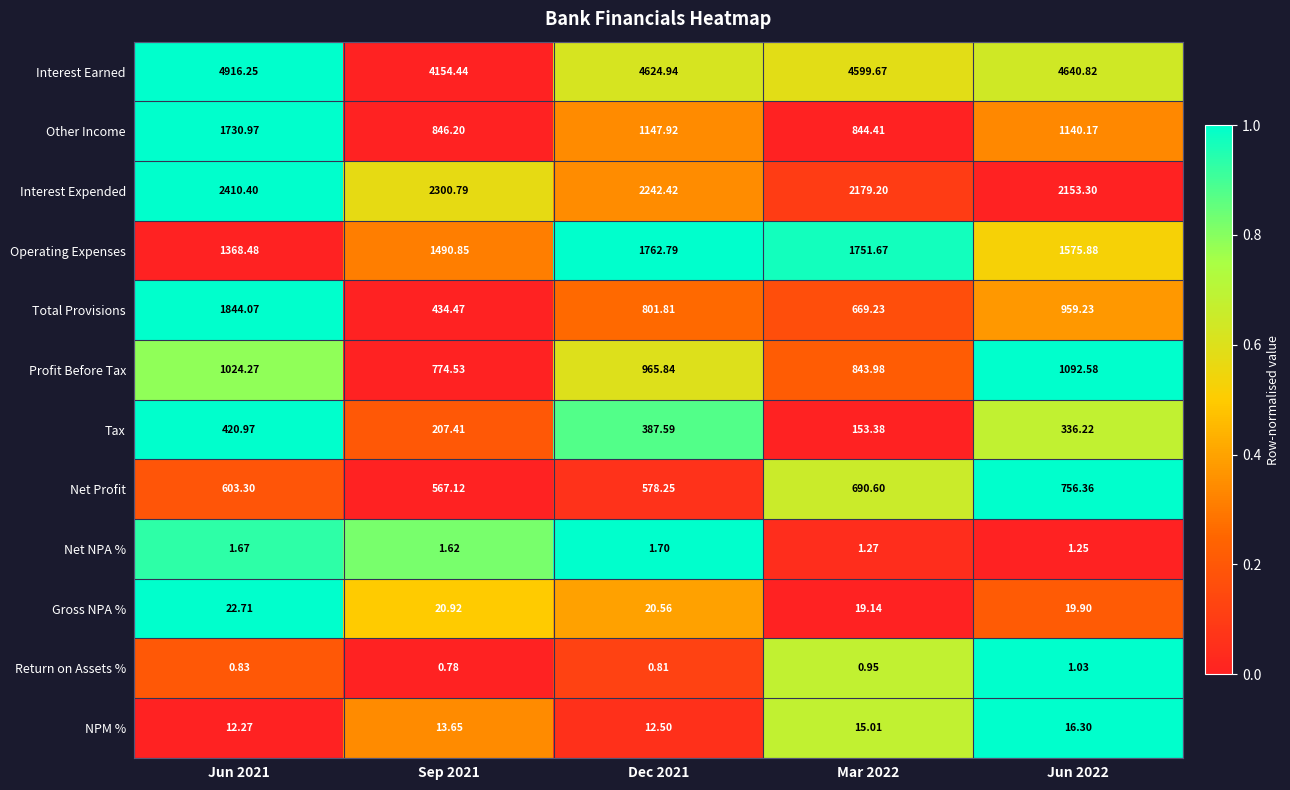

Rank the series by their maximum value, from highest to lowest.

Interest Earned, Interest Expended, Total Provisions, Operating Expenses, Other Income, Profit Before Tax, Net Profit, Tax, Gross NPA %, NPM %, Net NPA %, Return on Assets %